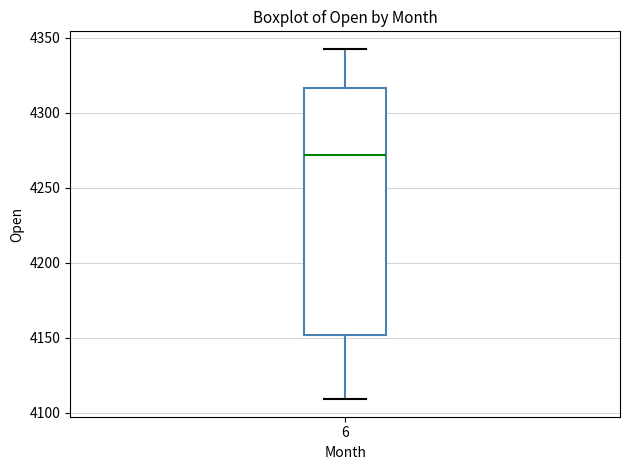

Where does the lower whisker of the box at x = 6 end on the y-axis? The values are not printed on the chart, so give them approximately, as read against the axis.

4110